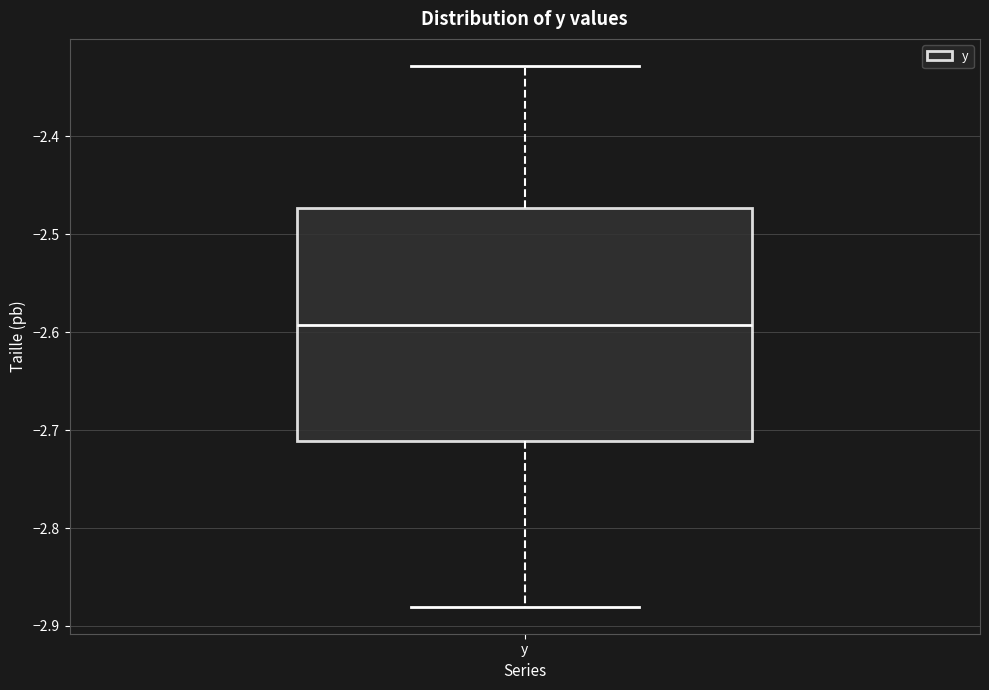

Transcribe this box plot: give where the median line is, the range the box spans, and where the two whiskers end, as read against the y-axis. The values are not printed on the chart, so give them approximately, as read against the axis.

median -2.59, box -2.71 to -2.47, whiskers -2.88 to -2.33